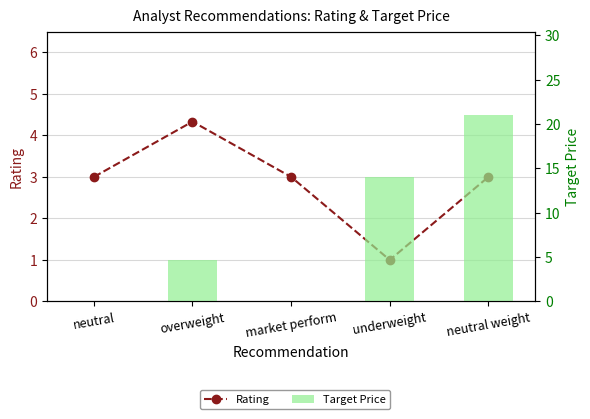

Is it true that Target Price equals 13.5 at market perform?

False